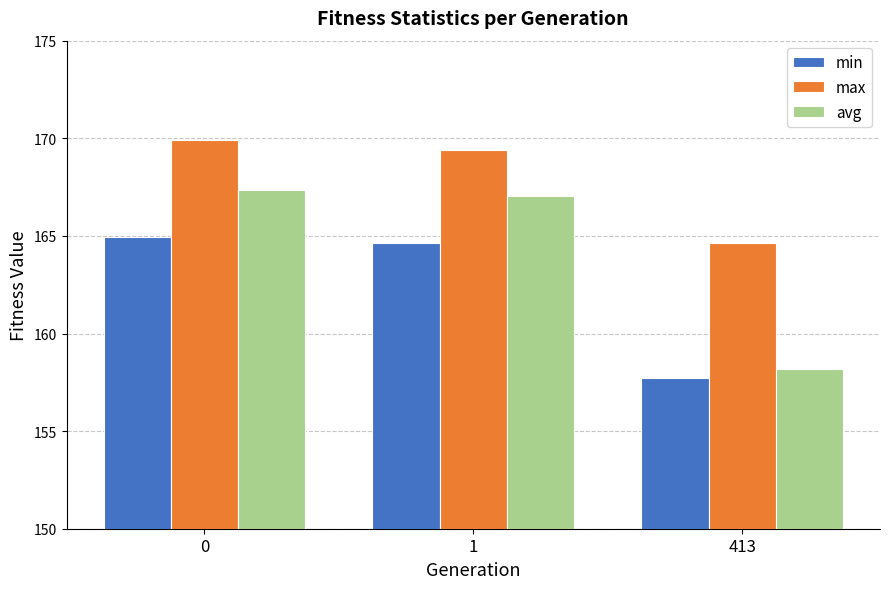

What is the total value across all series at 1?

501.1